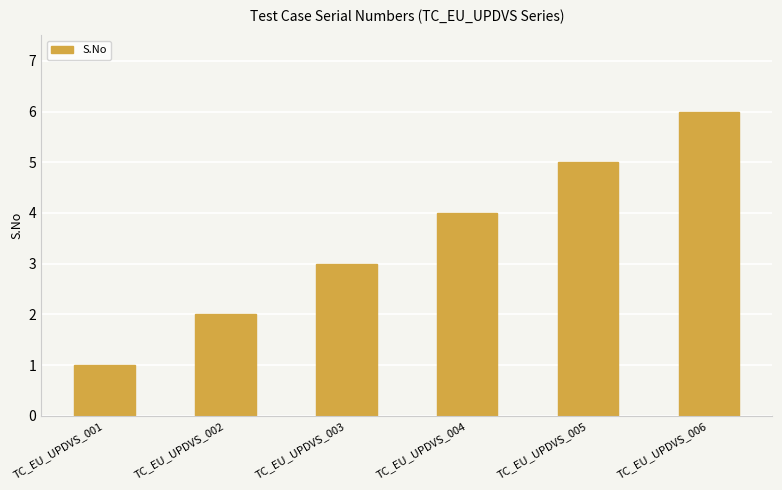

What is the change in value from TC_EU_UPDVS_002 to TC_EU_UPDVS_006?

+4